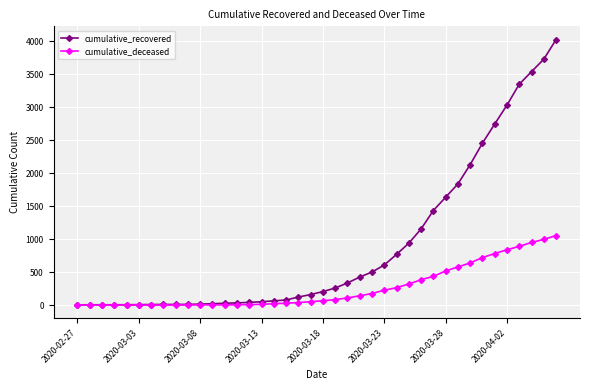

Which series has the largest total across all categories?

cumulative_recovered